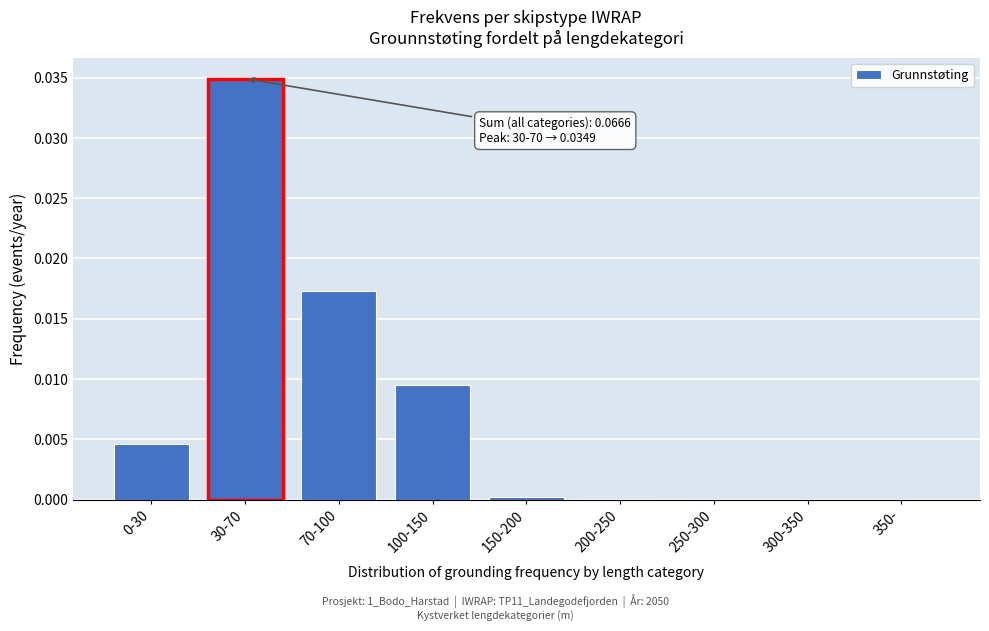

True or false: the data shows 0.0 at 30-70.

True